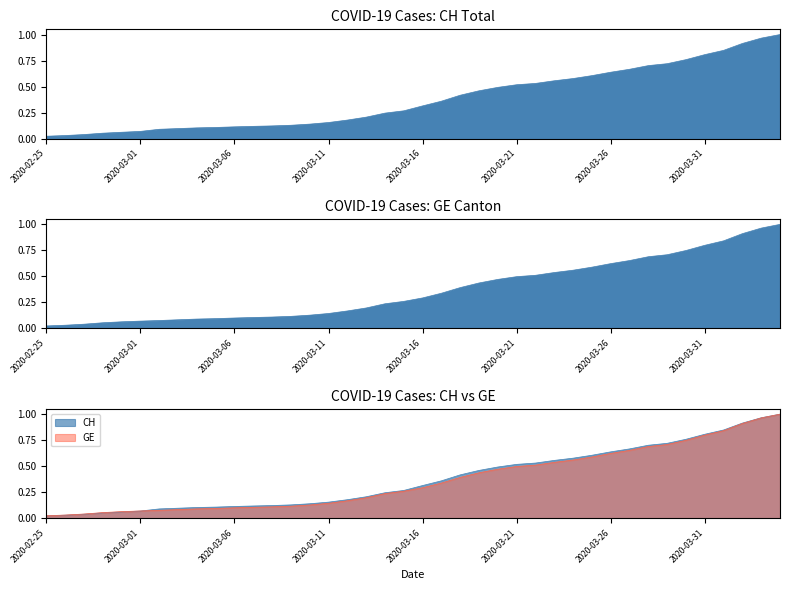

What is the average value of the GE series?

0.4